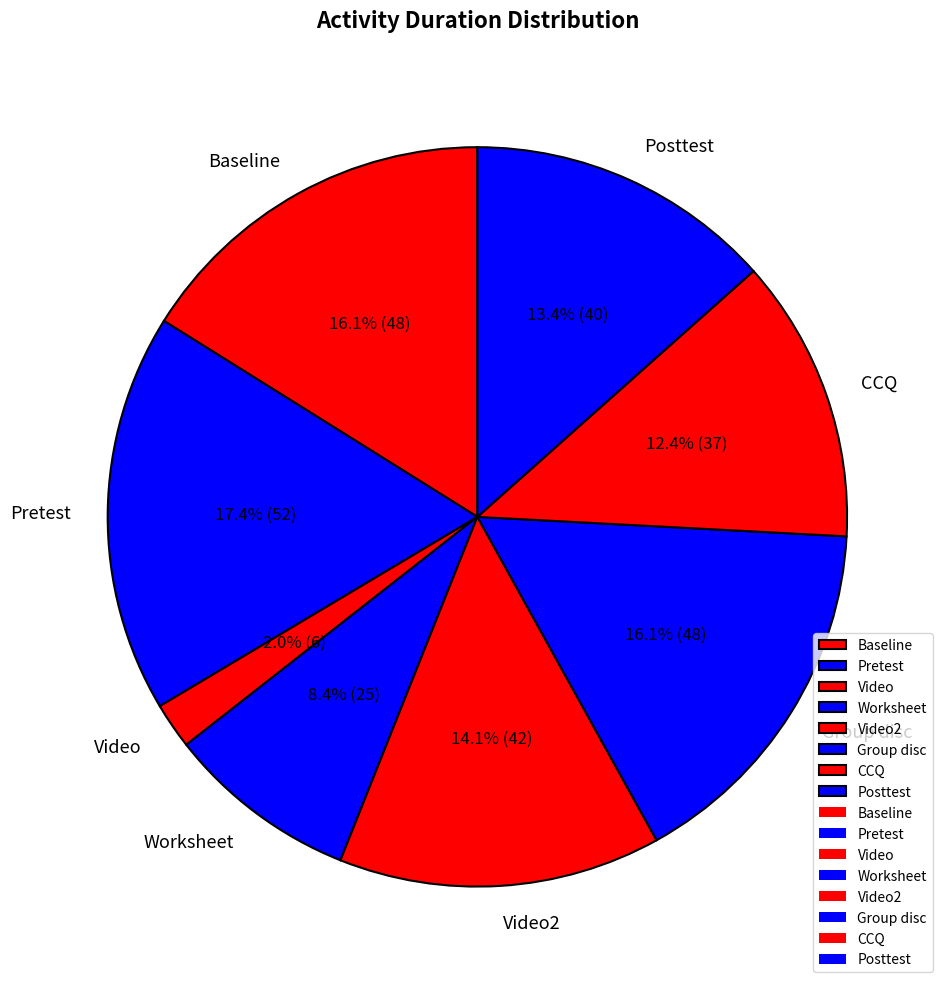

What is the ratio of the value at Posttest to the value at Pretest?

0.8